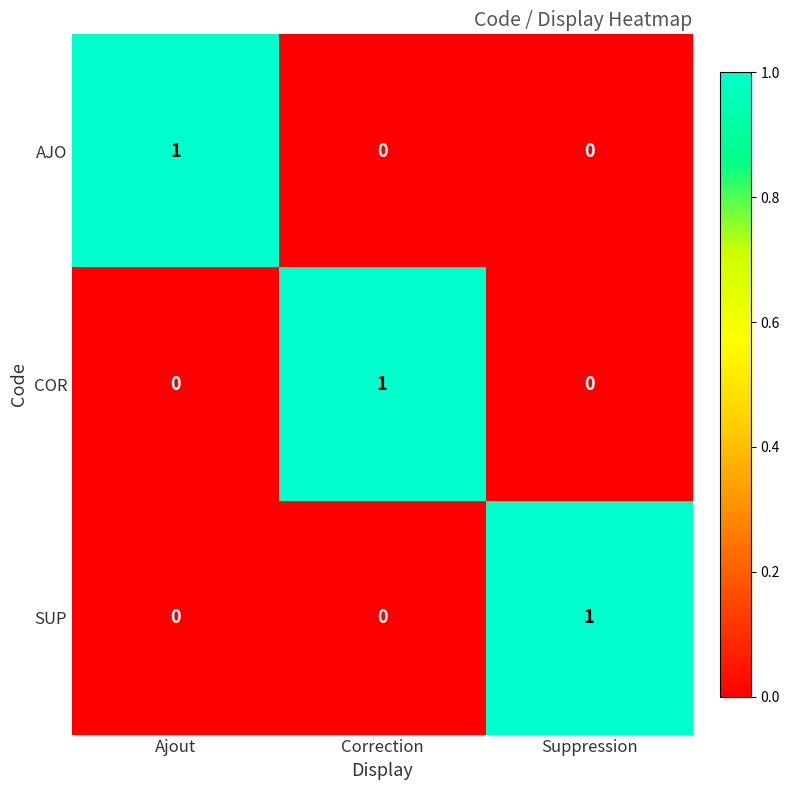

Is the value of SUP at Suppression greater than the value of AJO at Correction?

Yes